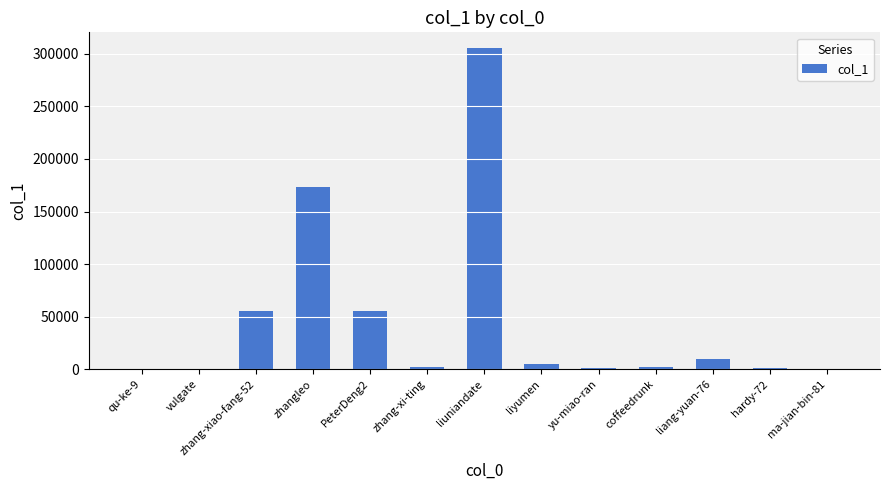

What is the difference between the values at zhangleo and zhang-xiao-fang-52?

118189